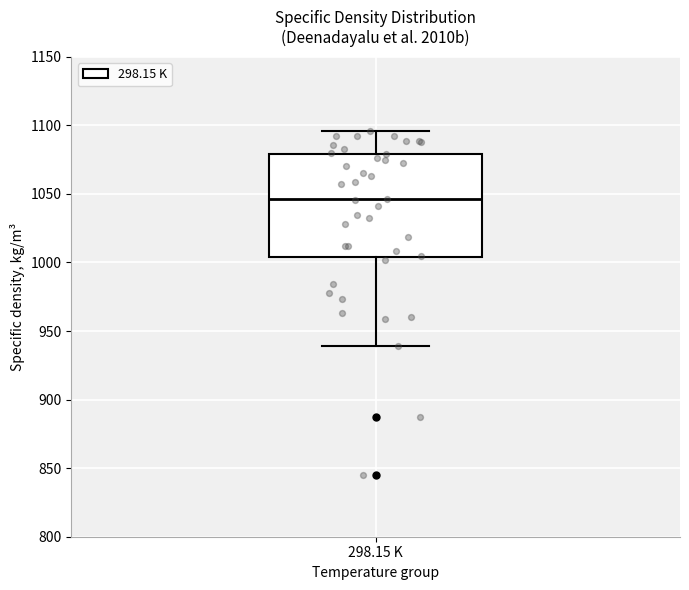

Transcribe this box plot: give where the median line is, the range the box spans, and where the two whiskers end, as read against the y-axis. The values are not printed on the chart, so give them approximately, as read against the axis.

median 1045, box 1005 to 1080, whiskers 940 to 1095